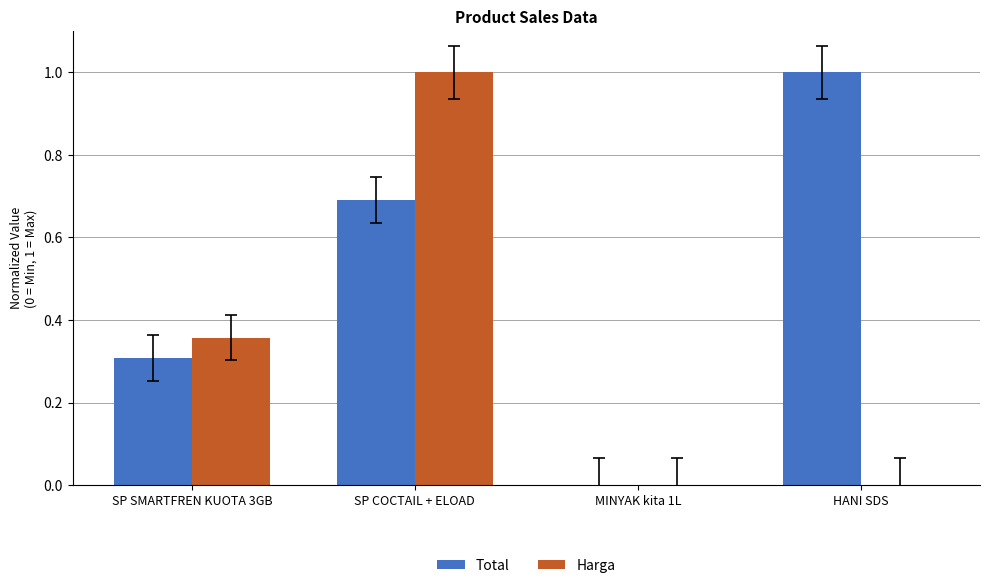

What is the average value of the Harga series?

0.3